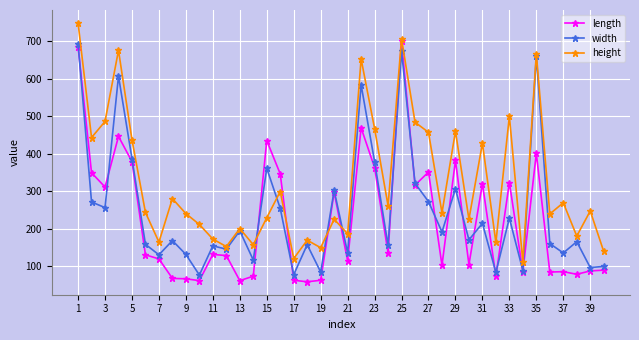

Which series ends up on top after the final intersection of height and length?

height